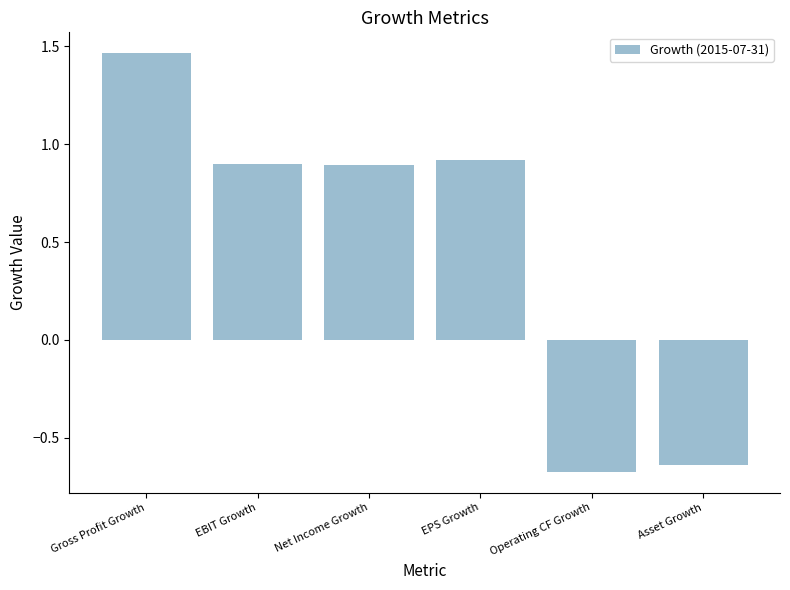

At which label is the value closest to 0?

Asset Growth